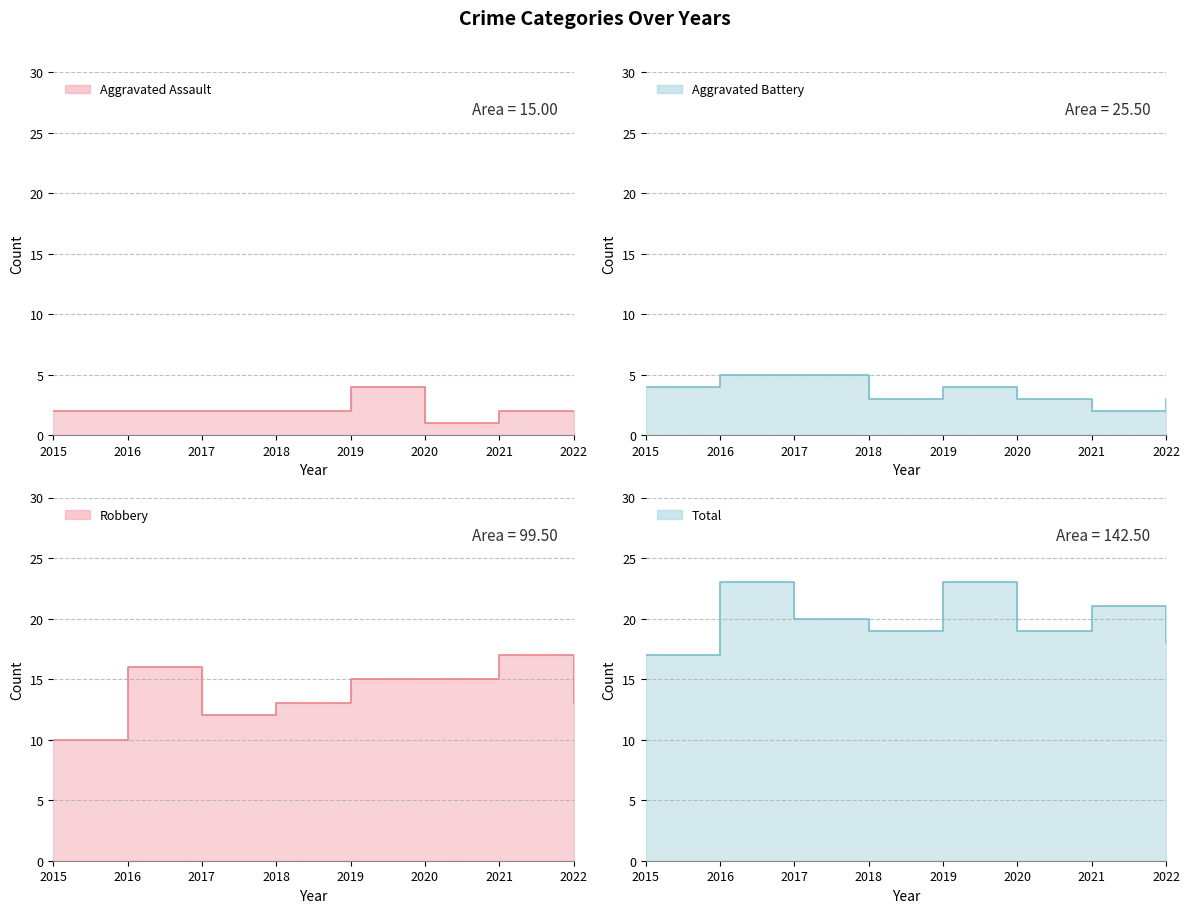

What is the difference between the highest and lowest values at 2019?

19